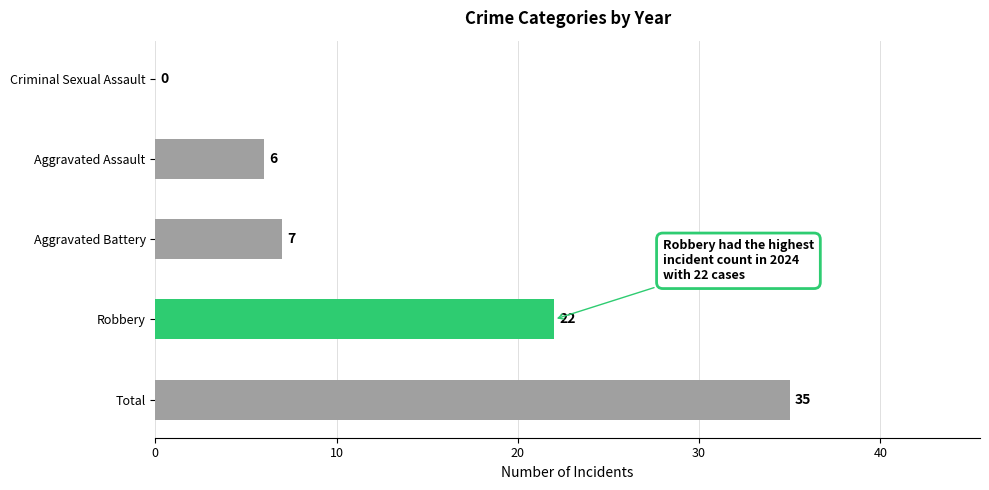

What is the sum of the values at Aggravated Assault and Total?

41